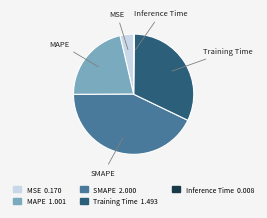

Combined, do MAPE and SMAPE account for over 50%?

Yes